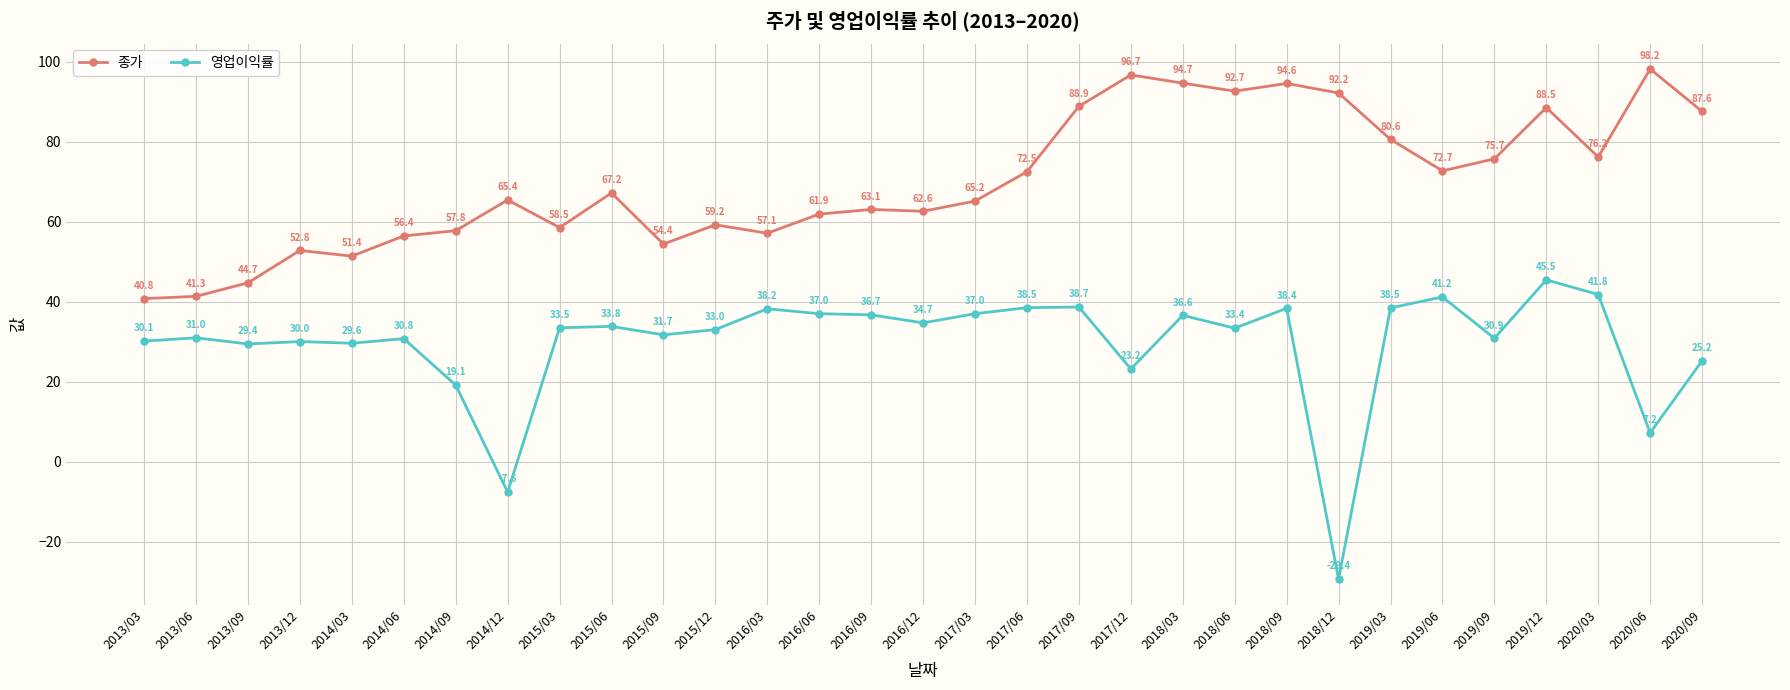

What is the sum of the 종가 values at 2014/12 and 2019/03?

146.0